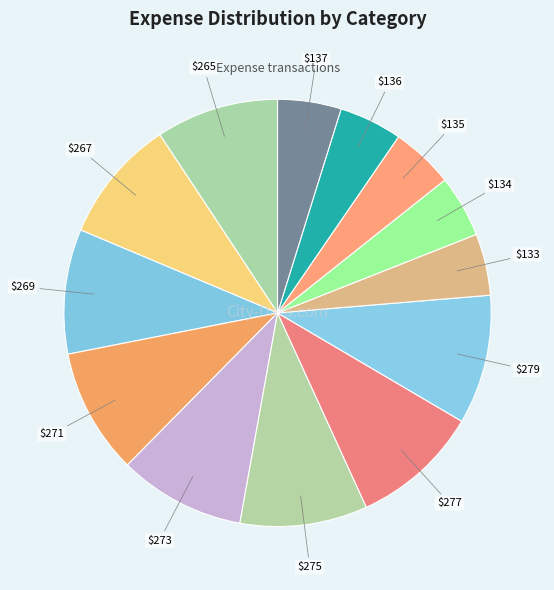

Rank the categories by value from lowest to highest.

Internet, Water, LPG, Mobile, Electricity, Grocery, Dining out, Home loan, Car loan, Home Insurance, Home warranty, HOA, Proprty tax